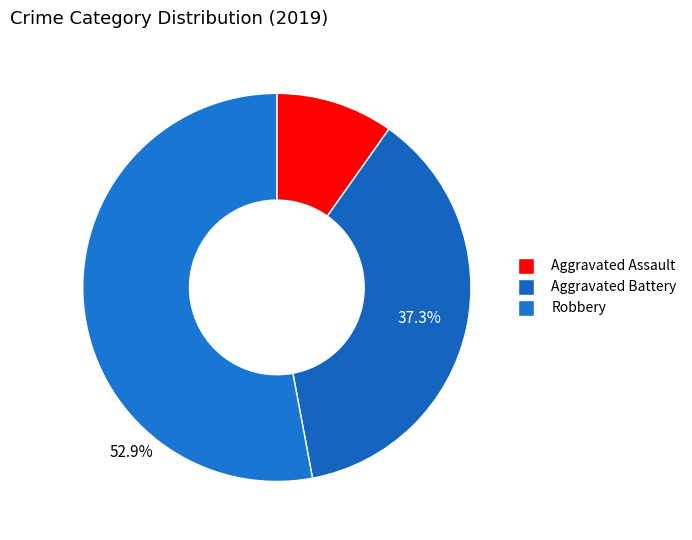

What percentage is the Aggravated Assault slice, to the nearest percent?

10%